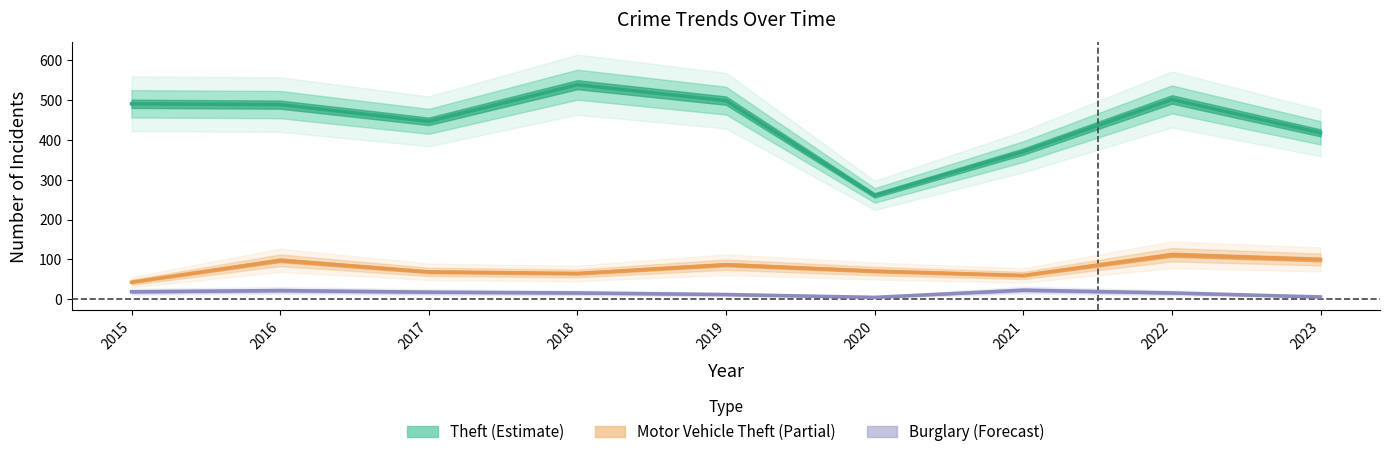

What are all the series names shown in the legend?

Theft, Motor Vehicle Theft, Burglary